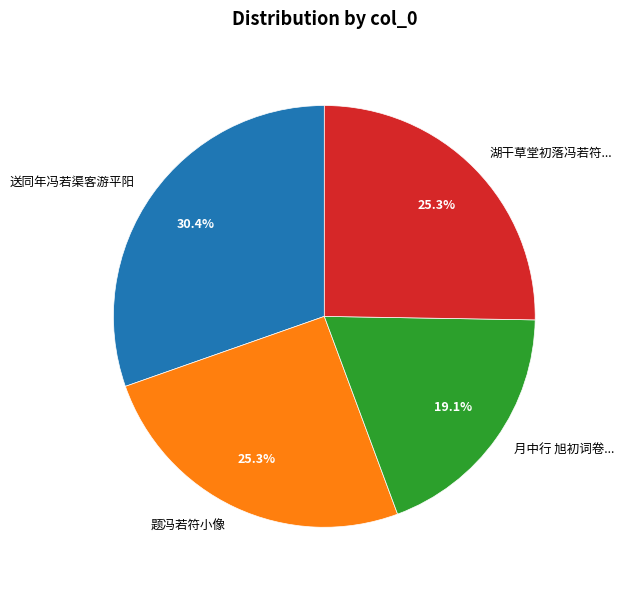

Between 题冯若符小像 and 送同年冯若渠客游平阳, which is larger?

送同年冯若渠客游平阳